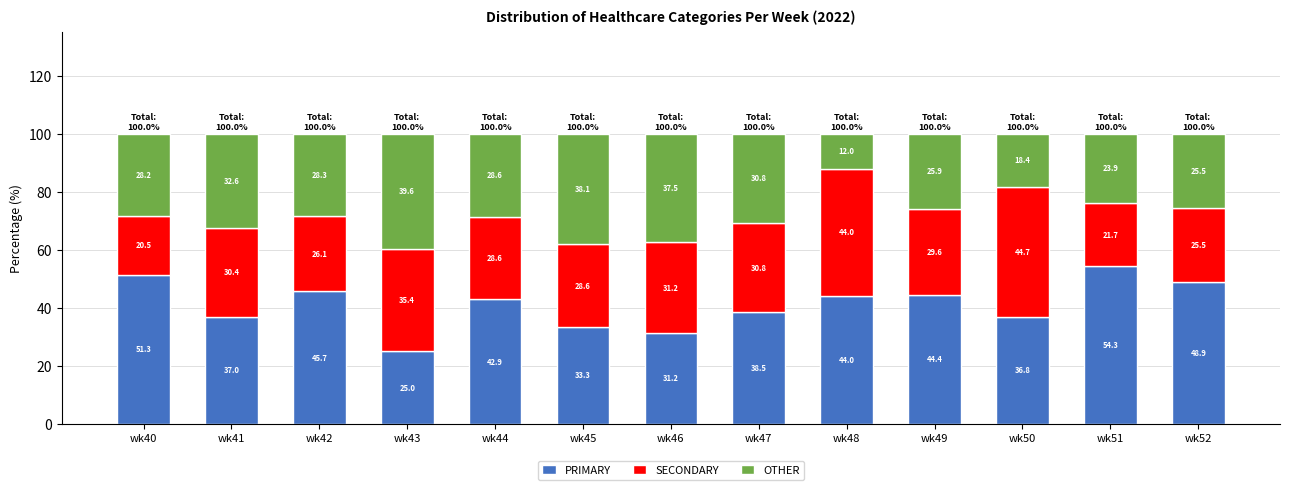

At which label does PRIMARY reach its peak?

wk51